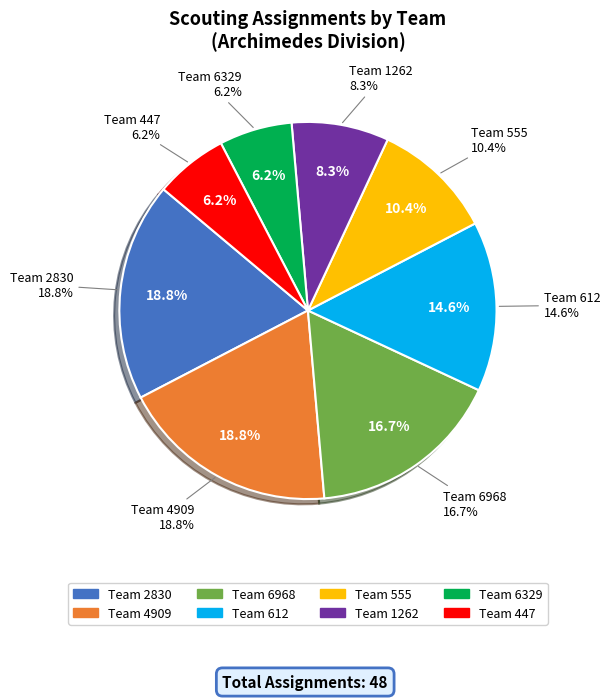

Which category has the smallest portion of the pie?

6329